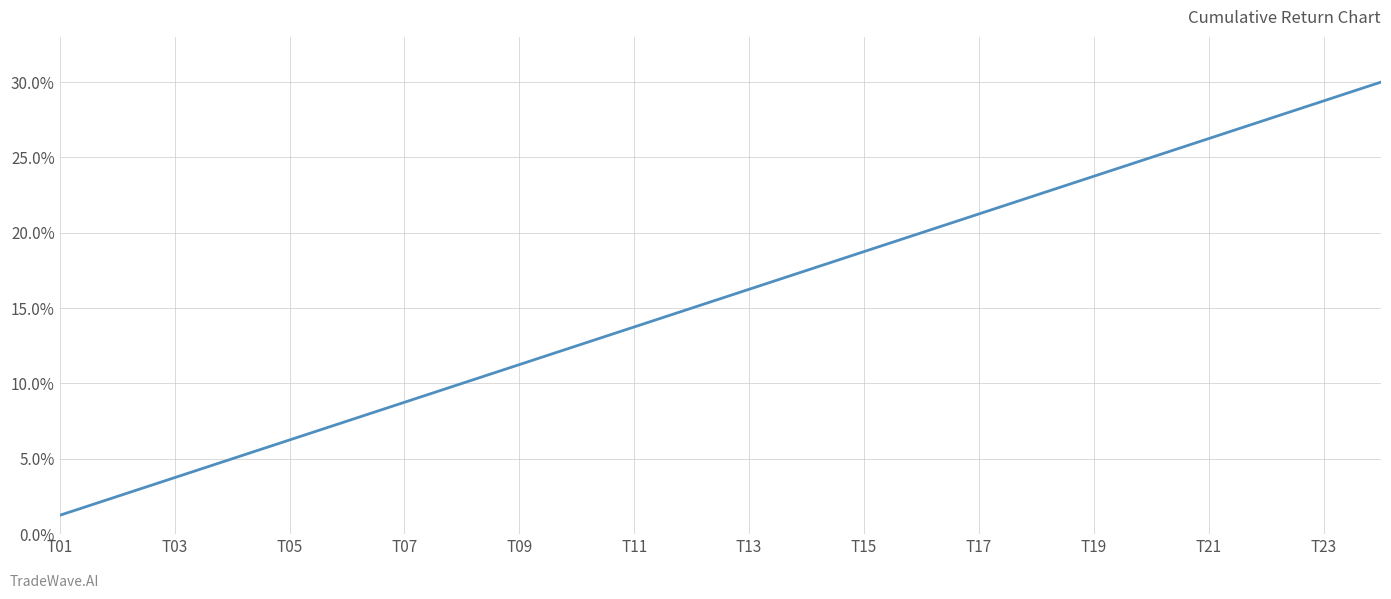

How many values are below 16?

12